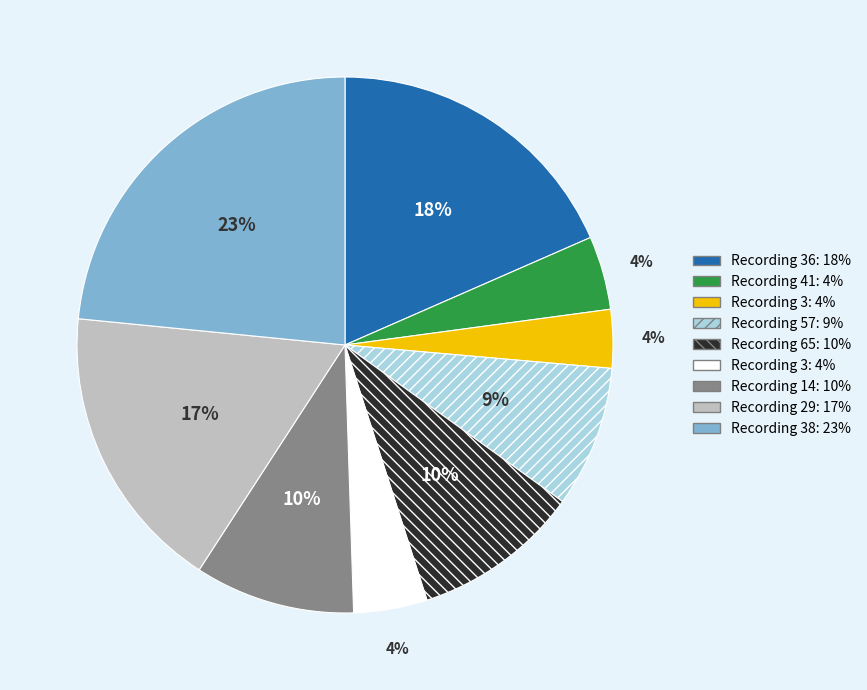

Does any single category account for the majority?

No